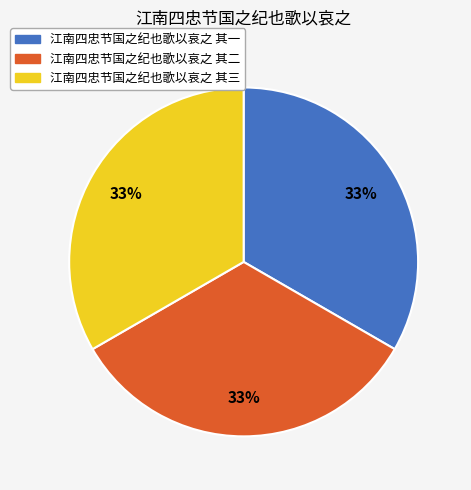

To the nearest percent, what percentage of the pie is 江南四忠节国之纪也歌以哀之 其三?

33%